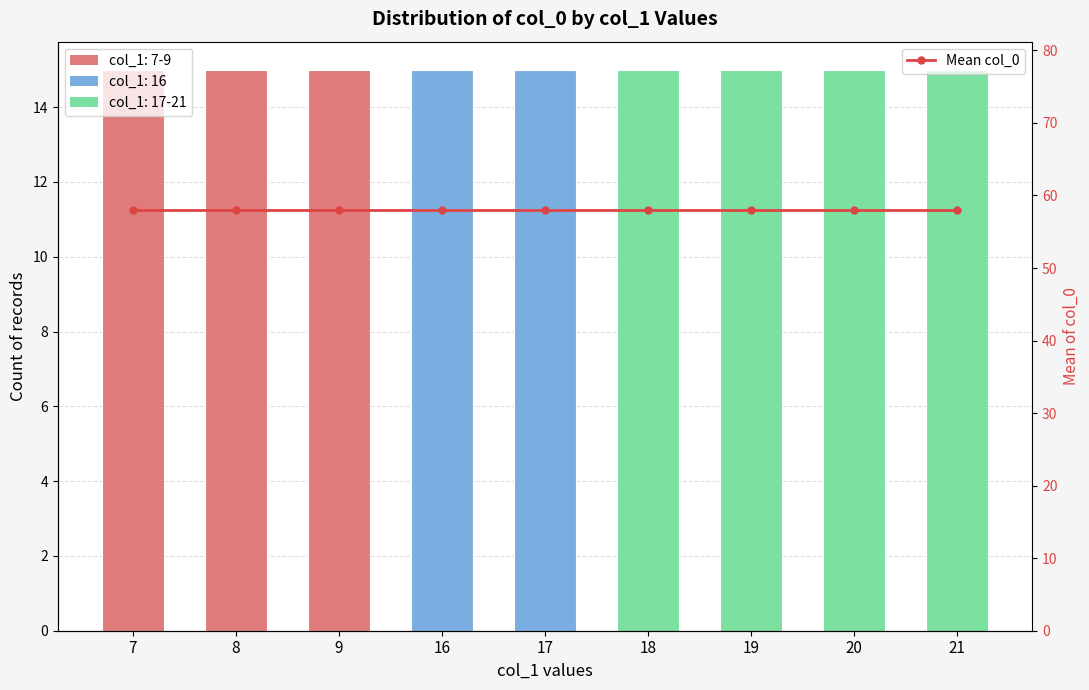

Is the value of col_1 groups at 18 greater than the value of Mean col_0 at 8?

No